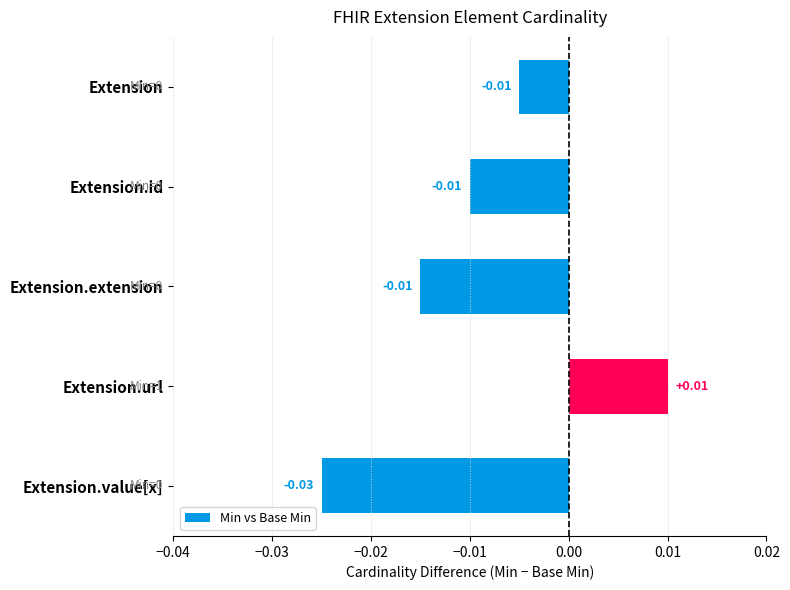

What is the label of the 1st bar from the bottom?

Extension.value[x]